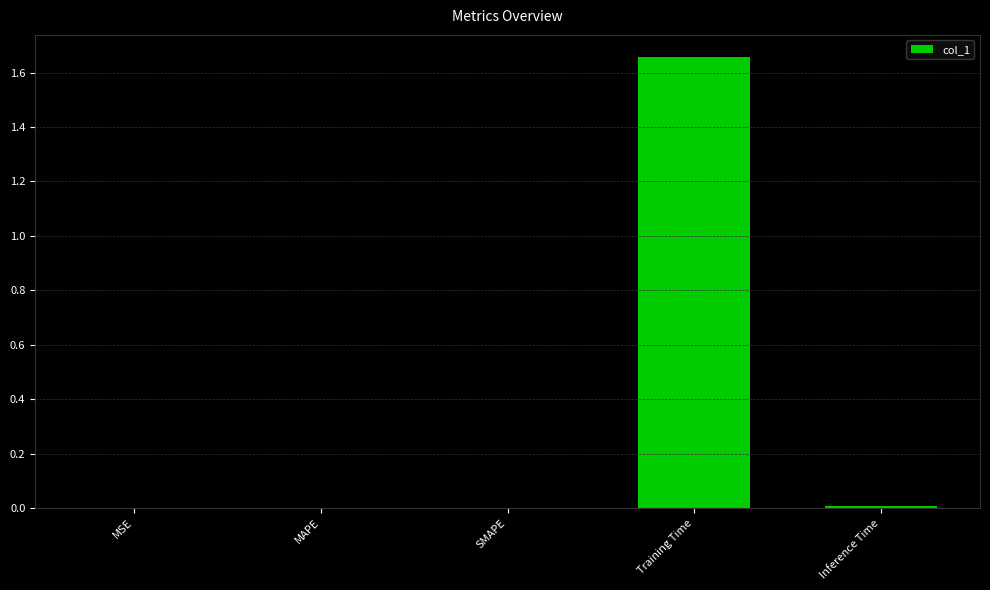

Which has a higher value, Training Time or MSE?

Training Time